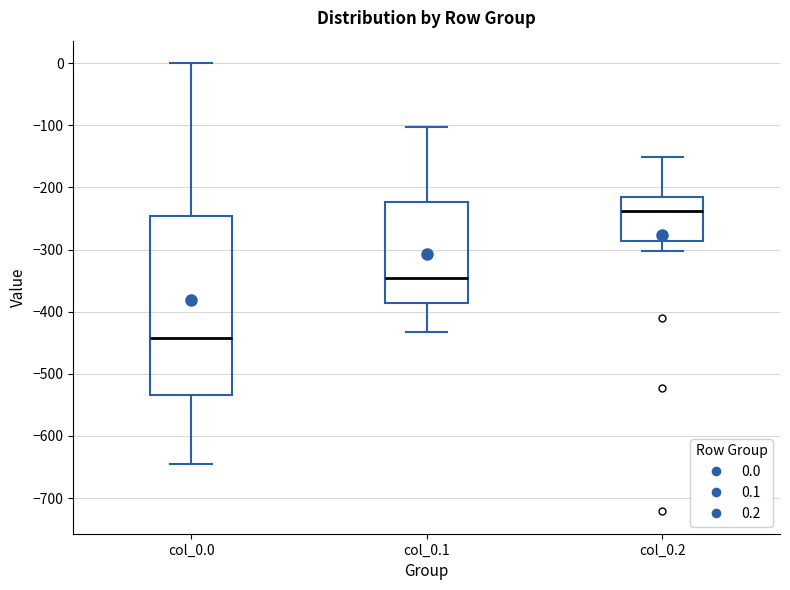

Where does the median line of the box for col_0.1 sit on the y-axis? The values are not printed on the chart, so give them approximately, as read against the axis.

-350